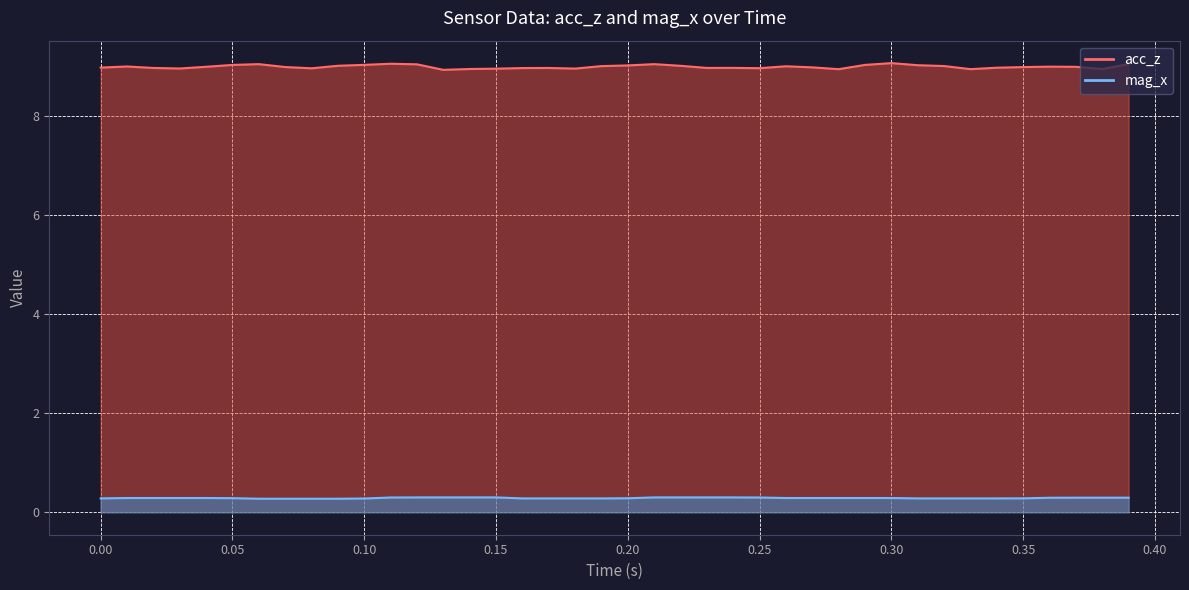

What is the lowest value of the acc_z series?

8.9